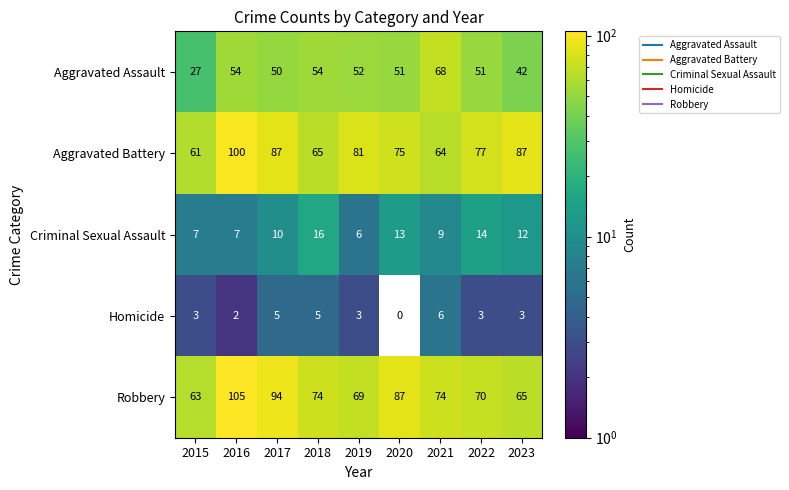

Rank the series by their maximum value, from lowest to highest.

Homicide, Criminal Sexual Assault, Aggravated Assault, Aggravated Battery, Robbery